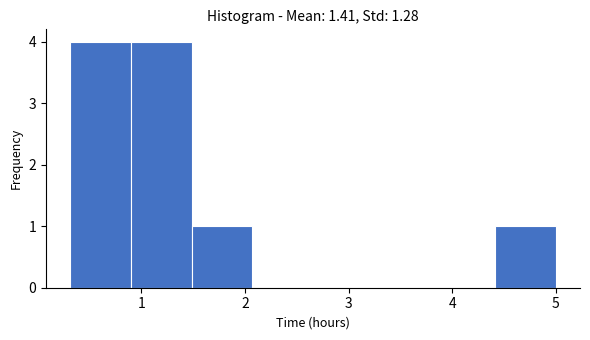

Reading left to right, transcribe this chart: for each bar, give the range it covers on the x-axis and its height. Neither the bar edges nor the heights are printed on the chart, so give them approximately, as read against the axes.

0.3 to 0.9: 4
0.9 to 1.5: 4
1.5 to 2.1: 1
2.1 to 2.7: 0
2.7 to 3.2: 0
3.2 to 3.8: 0
3.8 to 4.4: 0
4.4 to 5.0: 1